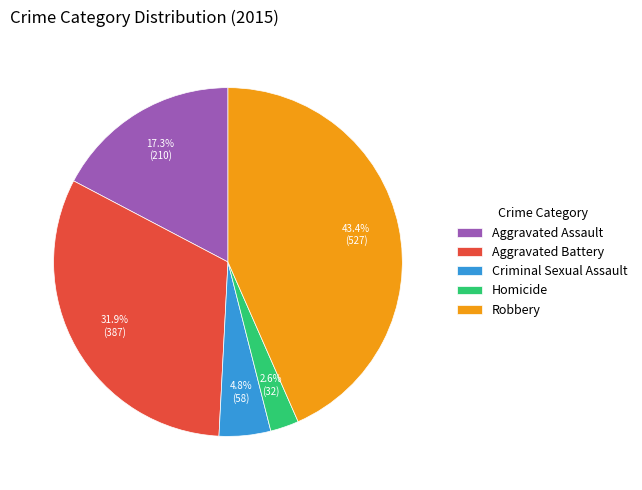

To the nearest percent, what percentage of the pie is Criminal Sexual Assault?

5%